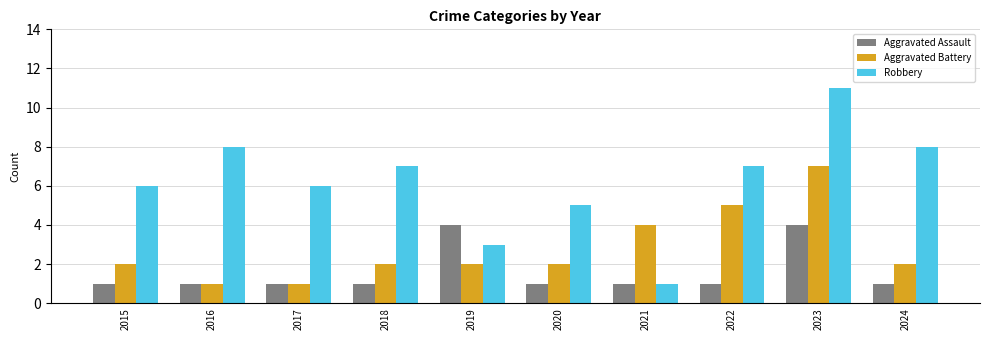

What is the difference between the maximum and minimum values in the Aggravated Assault series?

3